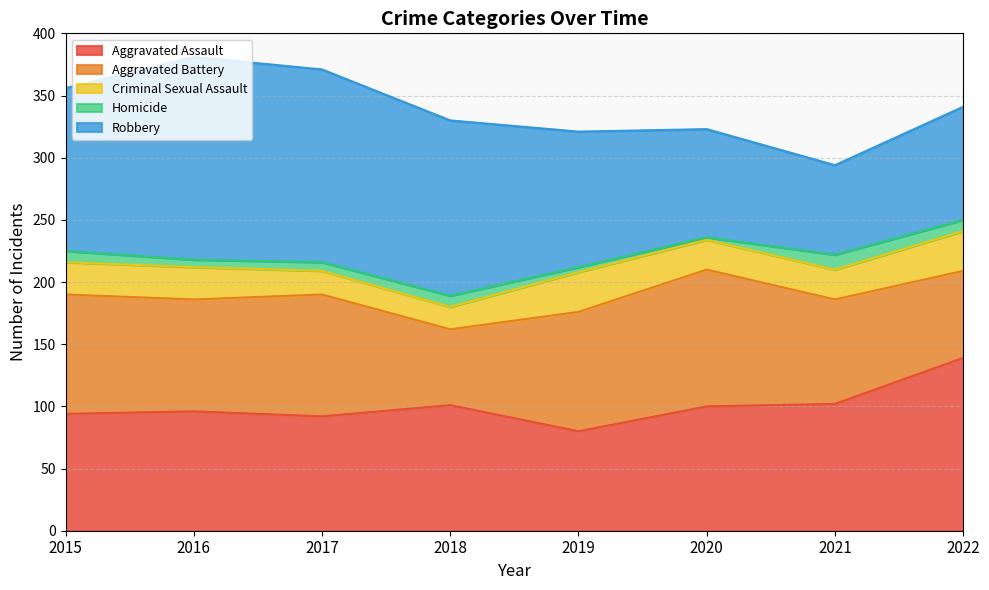

What is the value of the Homicide point at the 3rd from the left?

7